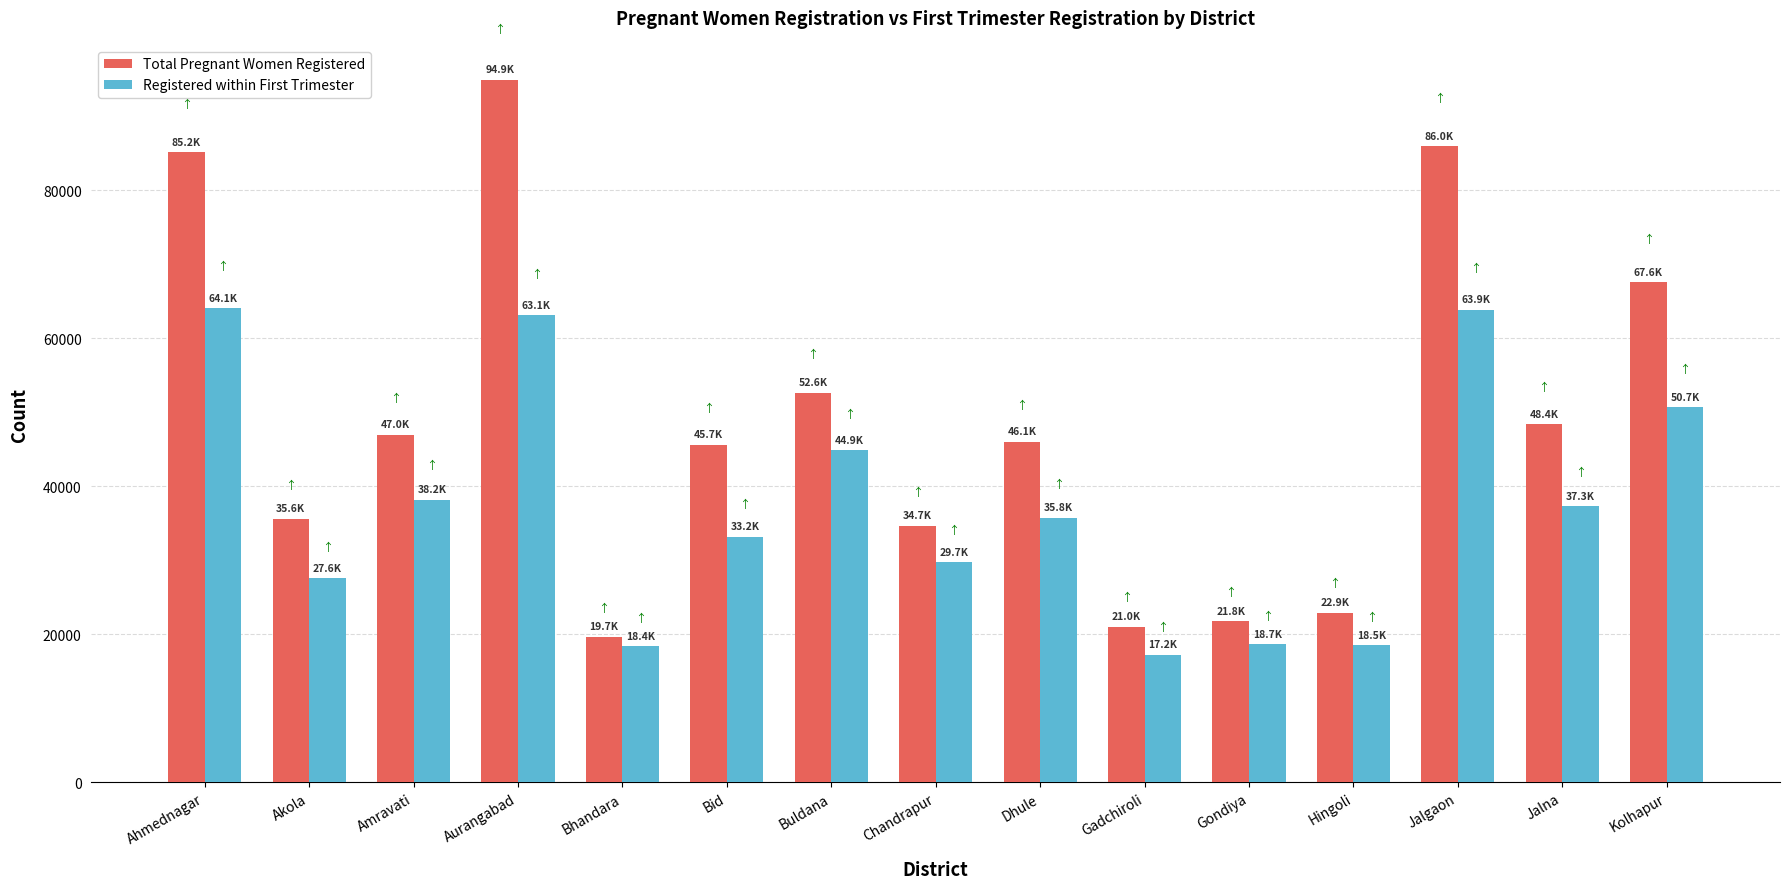

Which category has the lowest value in the Total Pregnant Women Registered series?

Bhandara